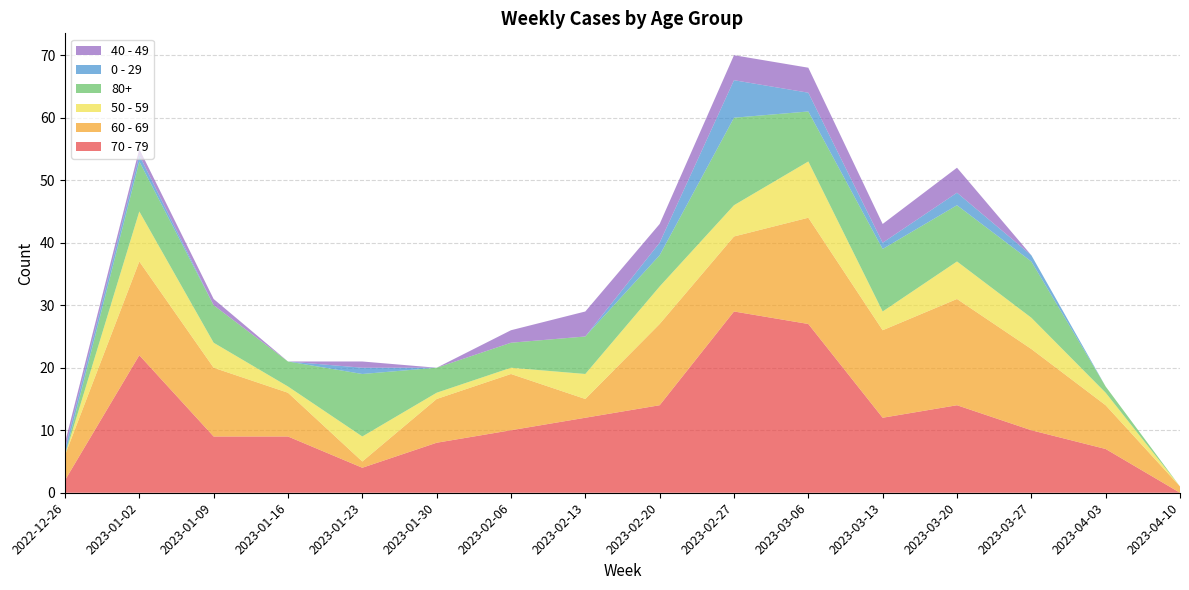

Reading left to right, extract all data points from this chart.

70 - 79: 2022-12-26=2	2023-01-02=22	2023-01-09=9	2023-01-16=9	2023-01-23=4	2023-01-30=8	2023-02-06=10	2023-02-13=12	2023-02-20=14	2023-02-27=29	2023-03-06=27	2023-03-13=12	2023-03-20=14	2023-03-27=10	2023-04-03=7	2023-04-10=0
60 - 69: 2022-12-26=4	2023-01-02=15	2023-01-09=11	2023-01-16=7	2023-01-23=1	2023-01-30=7	2023-02-06=9	2023-02-13=3	2023-02-20=13	2023-02-27=12	2023-03-06=17	2023-03-13=14	2023-03-20=17	2023-03-27=13	2023-04-03=7	2023-04-10=1
50 - 59: 2022-12-26=0	2023-01-02=8	2023-01-09=4	2023-01-16=1	2023-01-23=4	2023-01-30=1	2023-02-06=1	2023-02-13=4	2023-02-20=6	2023-02-27=5	2023-03-06=9	2023-03-13=3	2023-03-20=6	2023-03-27=5	2023-04-03=2	2023-04-10=0
80+: 2022-12-26=0	2023-01-02=8	2023-01-09=6	2023-01-16=4	2023-01-23=10	2023-01-30=4	2023-02-06=4	2023-02-13=6	2023-02-20=5	2023-02-27=14	2023-03-06=8	2023-03-13=10	2023-03-20=9	2023-03-27=9	2023-04-03=1	2023-04-10=0
0 - 29: 2022-12-26=1	2023-01-02=1	2023-01-09=0	2023-01-16=0	2023-01-23=1	2023-01-30=0	2023-02-06=0	2023-02-13=0	2023-02-20=2	2023-02-27=6	2023-03-06=3	2023-03-13=1	2023-03-20=2	2023-03-27=1	2023-04-03=0	2023-04-10=0
40 - 49: 2022-12-26=1	2023-01-02=1	2023-01-09=1	2023-01-16=0	2023-01-23=1	2023-01-30=0	2023-02-06=2	2023-02-13=4	2023-02-20=3	2023-02-27=4	2023-03-06=4	2023-03-13=3	2023-03-20=4	2023-03-27=0	2023-04-03=0	2023-04-10=0